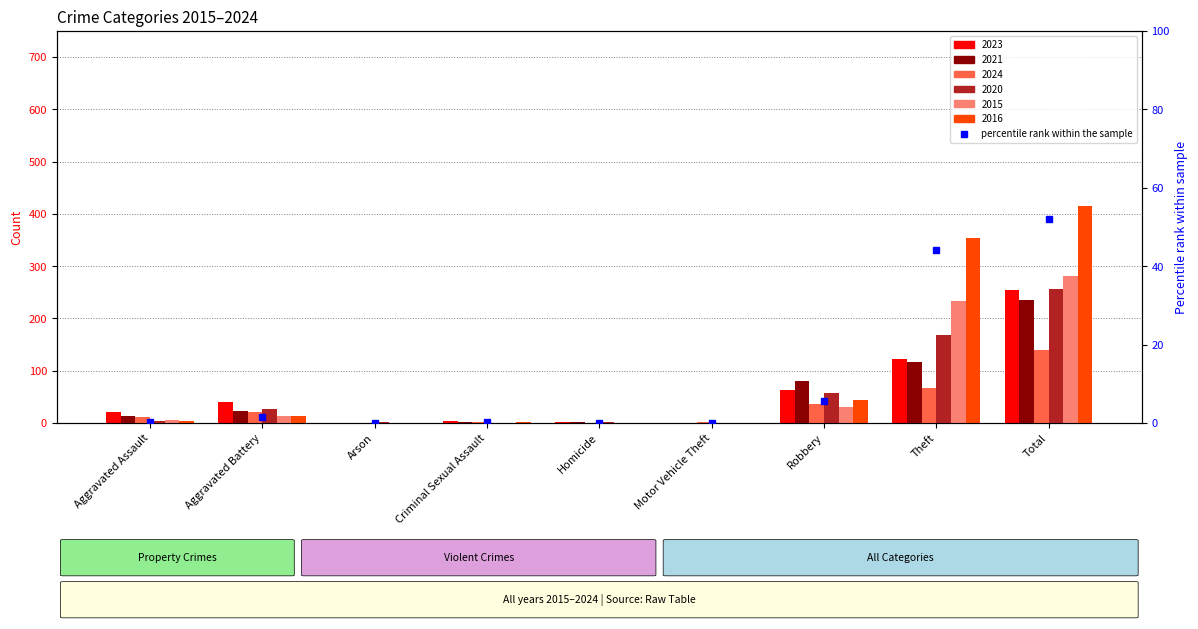

The chart shows a value of 0.4 at Aggravated Assault. True or false?

True